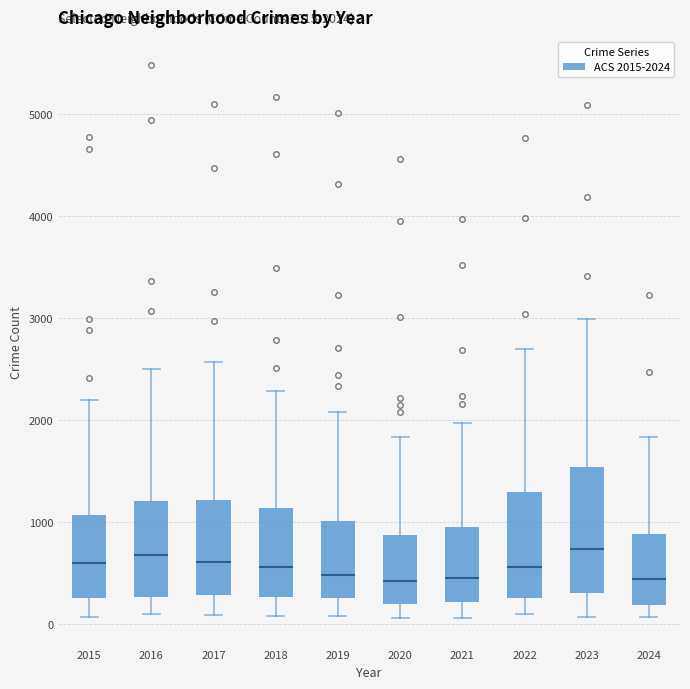

Comparing the boxes themselves (not the whiskers), which one is the tallest?

2023